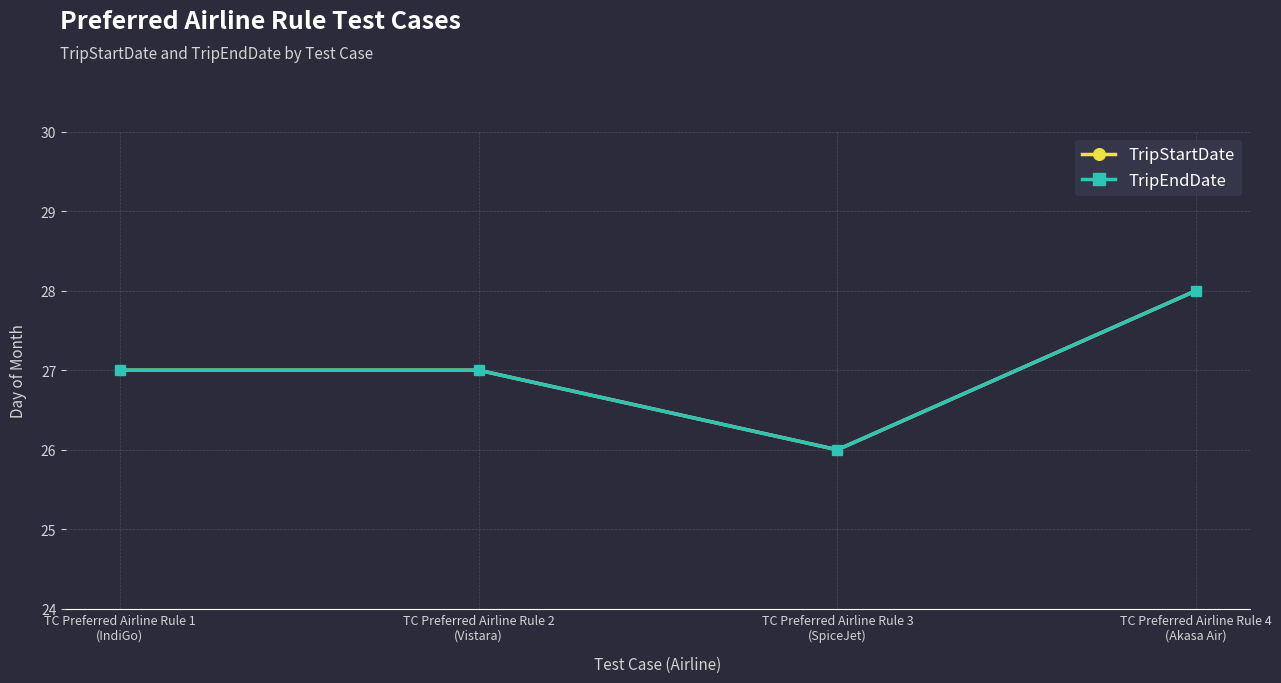

Does the chart have visible grid lines?

Yes